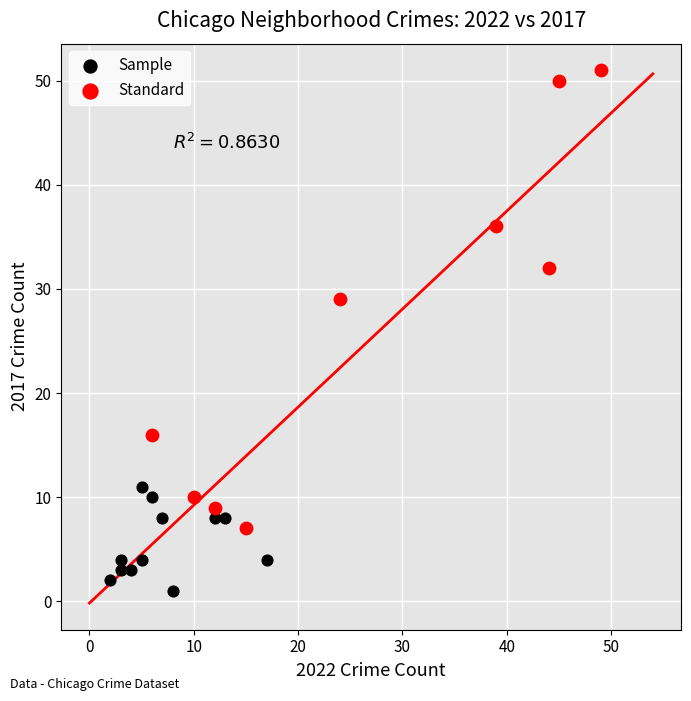

Which series has the widest spread of Y values?

Standard